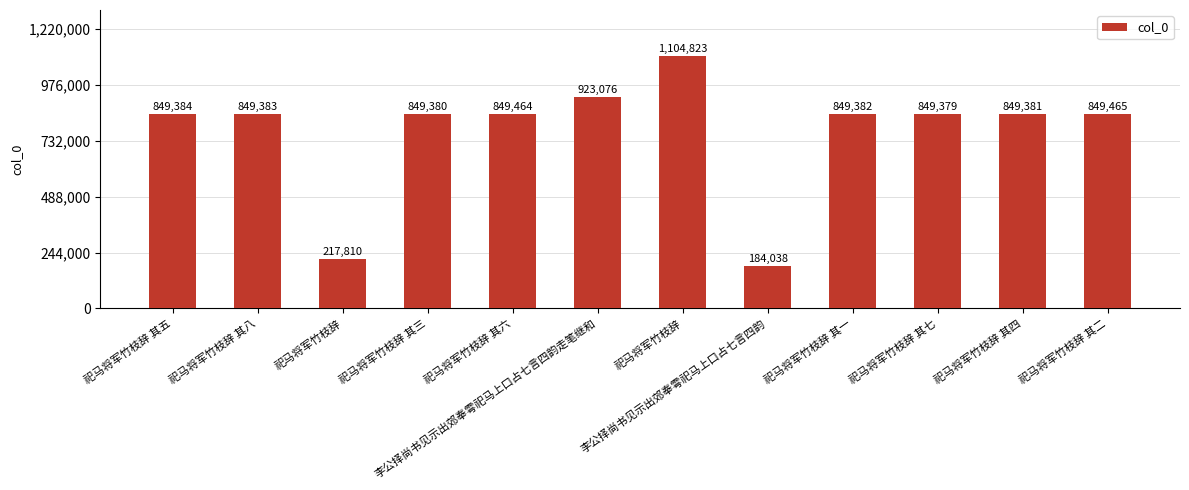

What is the minimum value shown in the chart?

184038